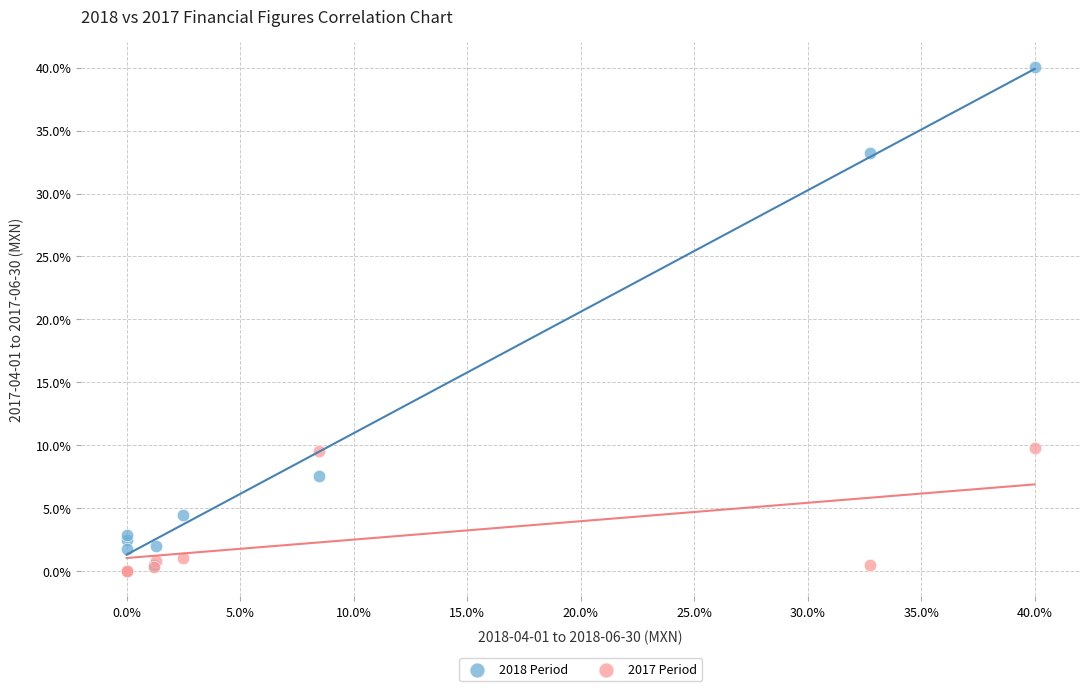

In the 2017 Period series, what Y value is closest to 4?

1.1